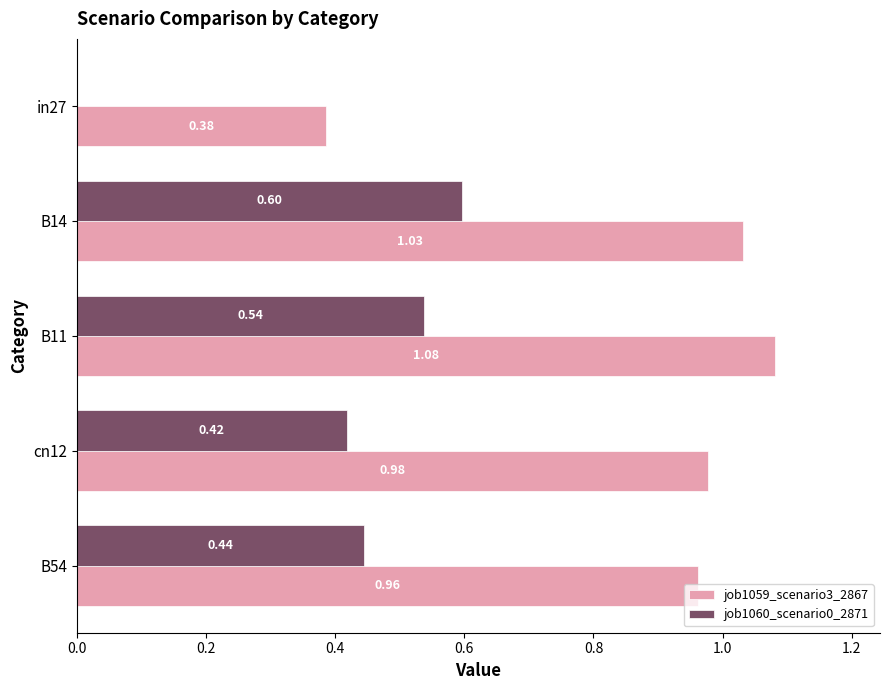

Between in27 and B11, which series saw the biggest shift?

job1059_scenario3_2867